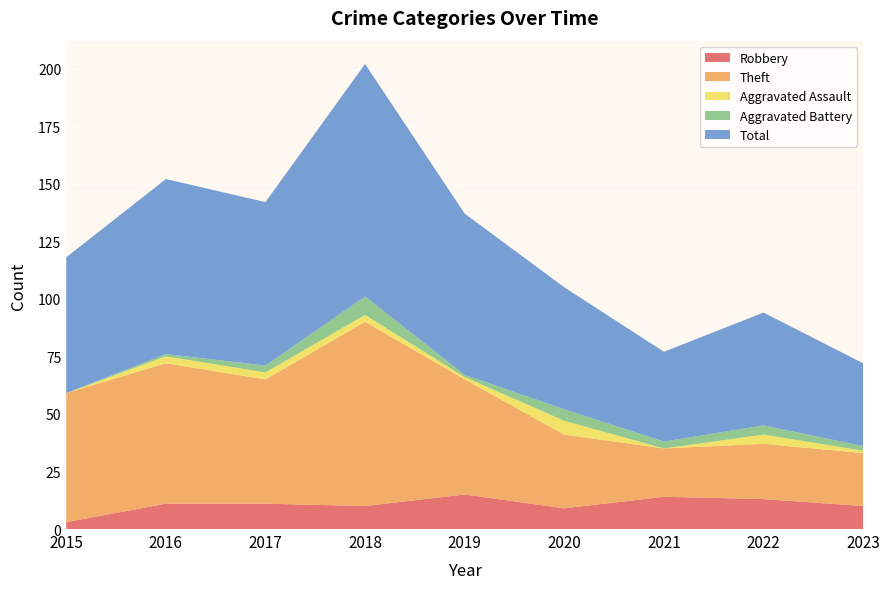

Reading left to right, list all the values displayed in this chart.

Robbery: 3	11	11	10	15	9	14	13	10
Theft: 56	61	54	80	50	32	21	24	23
Aggravated Assault: 0	3	3	3	1	6	0	4	1
Aggravated Battery: 0	1	3	8	1	5	3	4	2
Total: 59	76	71	101	70	53	39	49	36